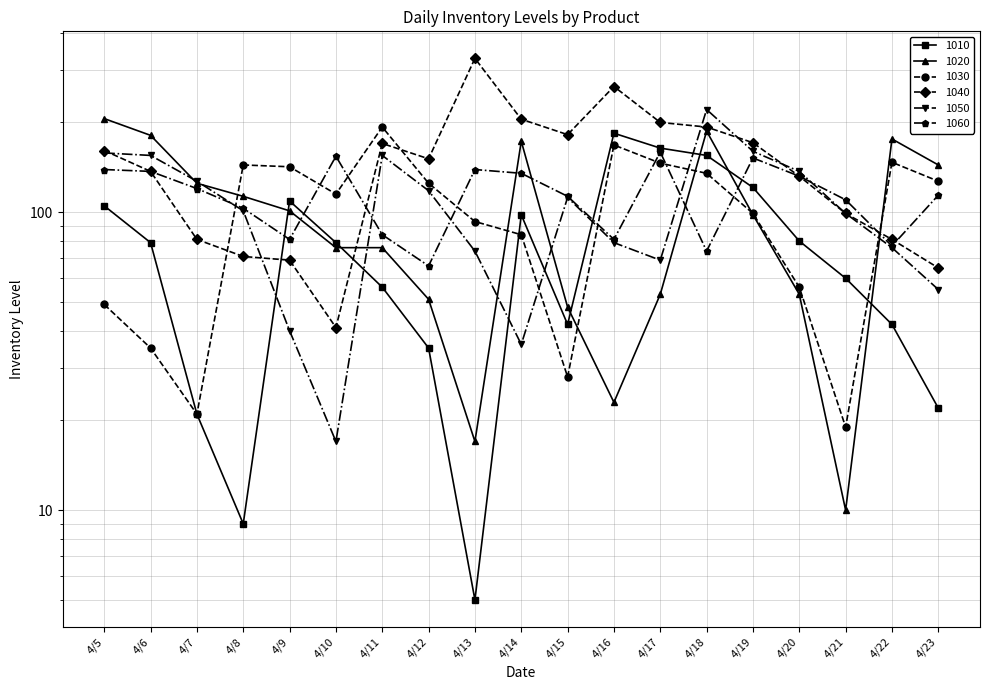

Reading left to right, what are all the values shown in this chart?

1010: 105	79	21	9	109	79	56	35	5	98	42	184	164	155	121	80	60	42	22
1020: 206	181	125	113	101	76	76	51	17	173	48	23	53	187	98	53	10	176	144
1030: 49	35	21	144	142	115	193	125	93	84	28	168	146	135	99	56	19	147	127
1040: 161	137	81	71	69	41	170	151	328	205	182	264	200	193	171	132	99	81	65
1050: 158	155	127	101	40	17	155	118	74	36	112	79	69	221	160	137	99	76	55
1060: 139	137	120	103	81	154	84	66	139	135	113	81	159	74	152	132	110	77	114